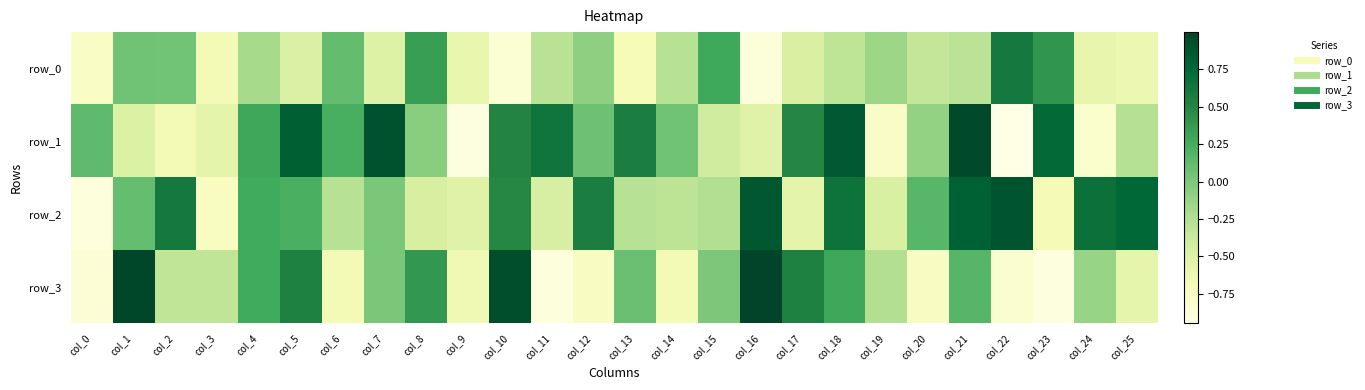

What is the difference between the second highest and minimum values in the row_2 series?

1.8